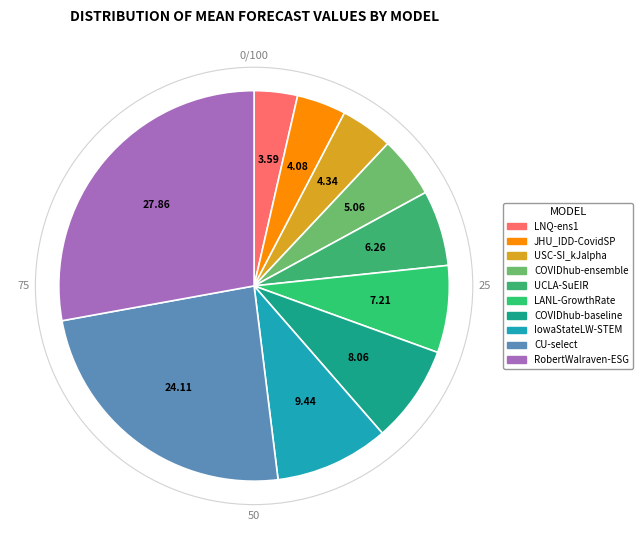

Count the number of slices in the pie.

10